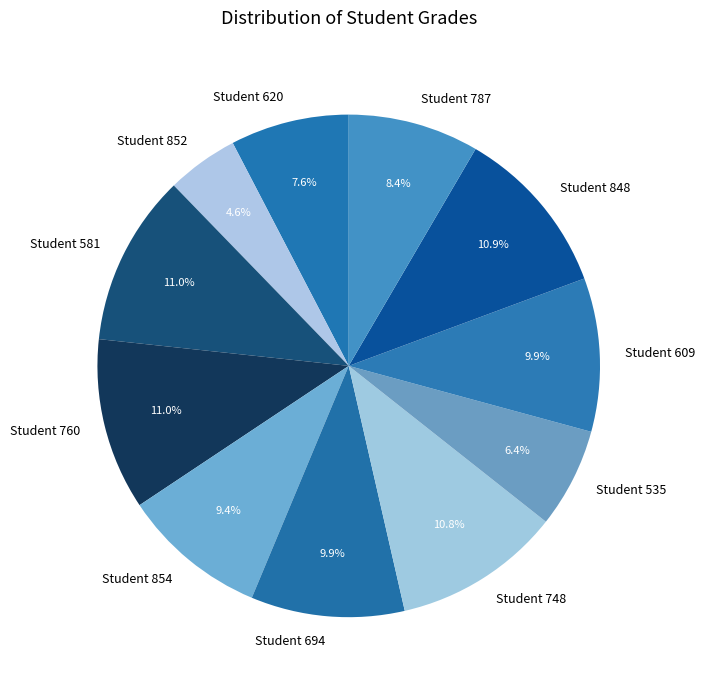

Approximately how many times larger is the value at Student 854 compared to Student 620?

1.2